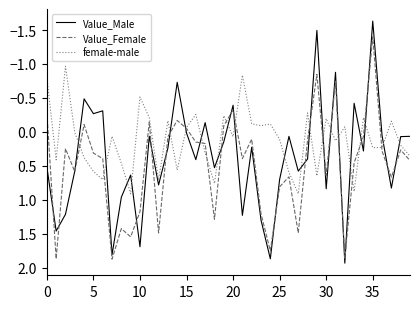

At how many categories does at least one series exceed 1?

13